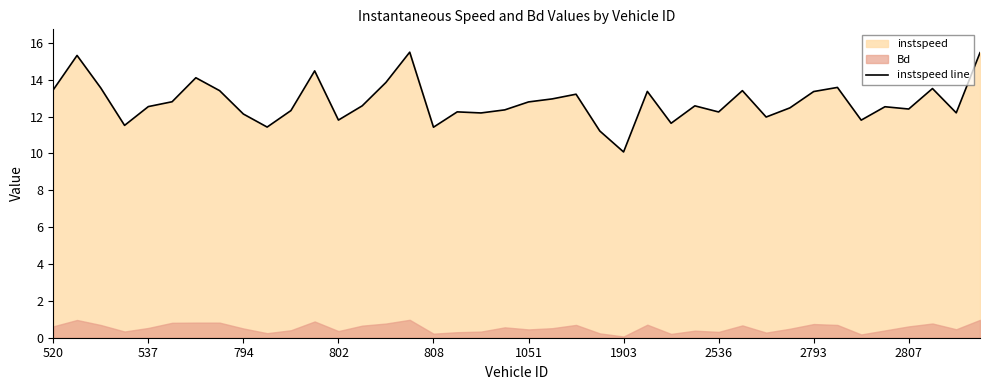

Is it true that instspeed line equals 4.8 at 2807?

False